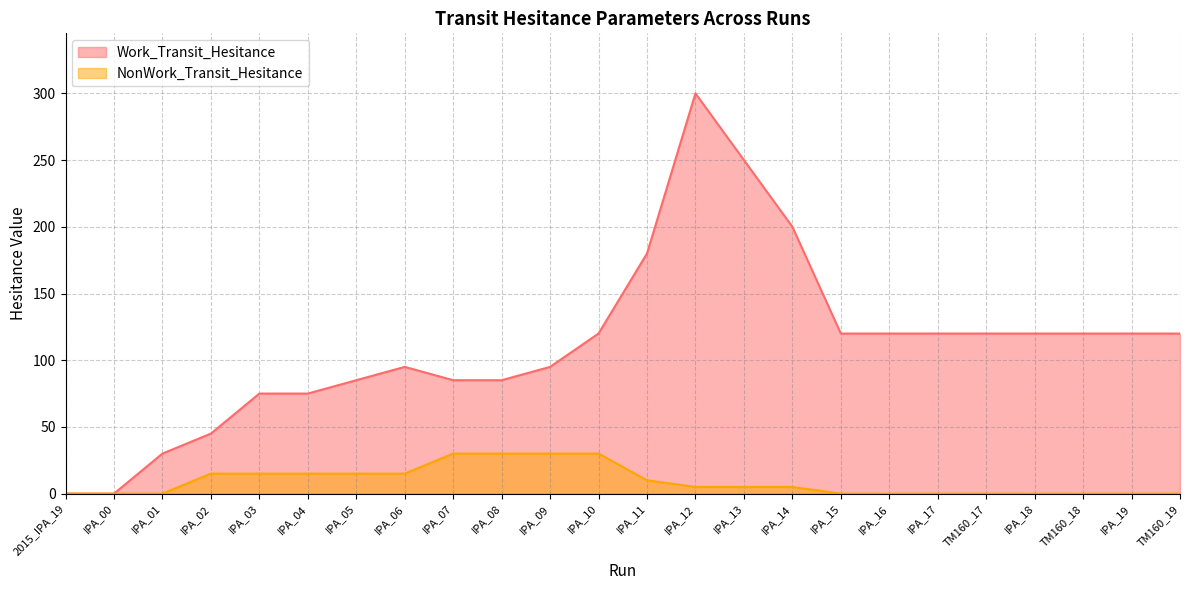

Does the chart have visible grid lines?

Yes